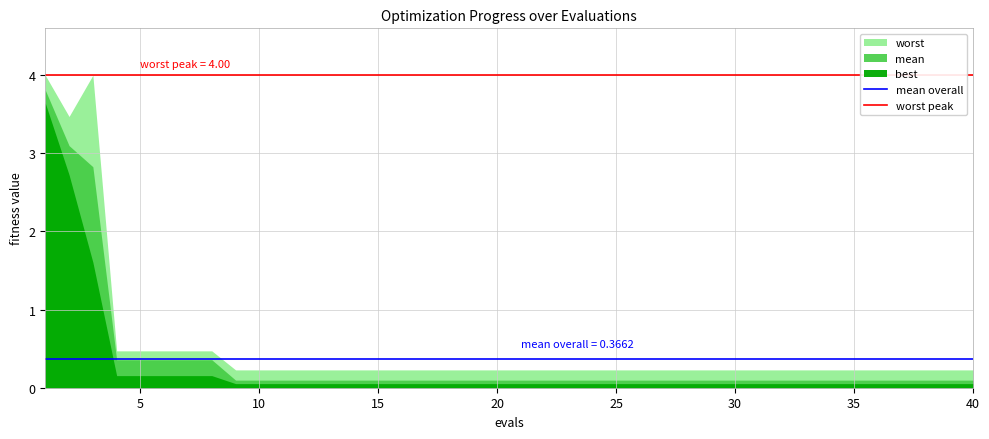

How many lines are shown in the chart?

2